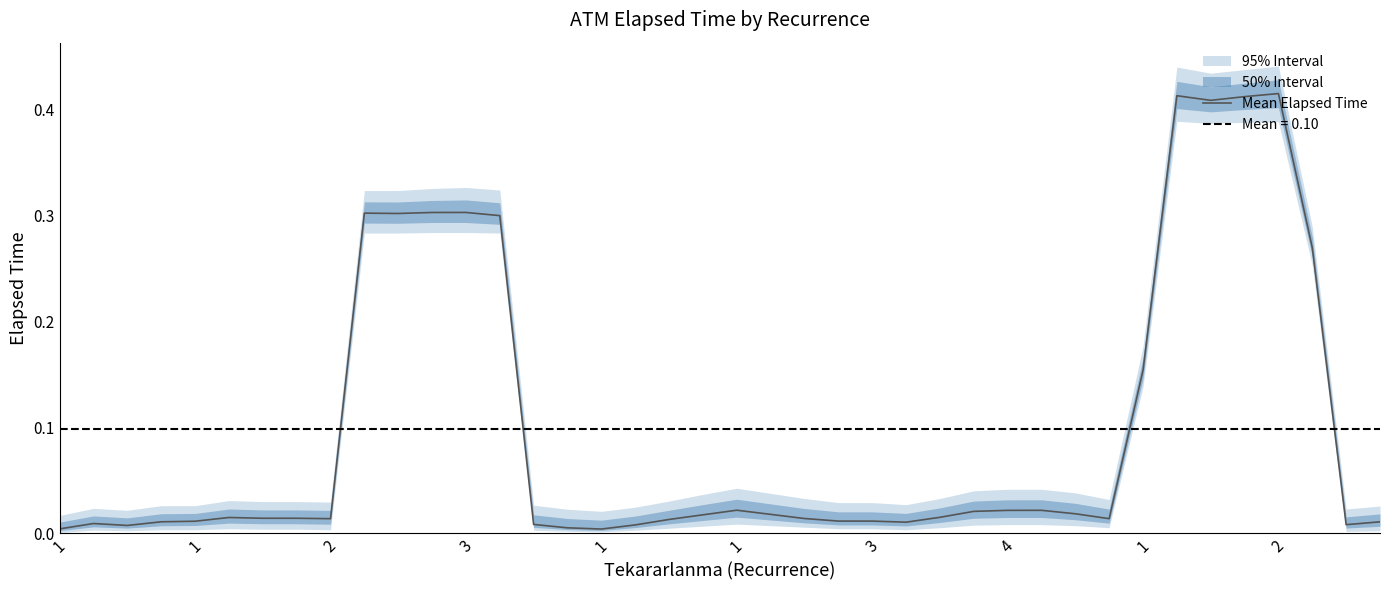

List the labels in order of value, largest first.

36, 33, 35, 34, 12, 11, 2, 10, 13, 37, 32, 20, 29, 28, 27, 30, 21, 19, 26, 1, 3, 4, 22, 31, 1, 18, 23, 24, 1, 3, 39, 25, 1, 14, 38, 17, 2, 15, 1, 16